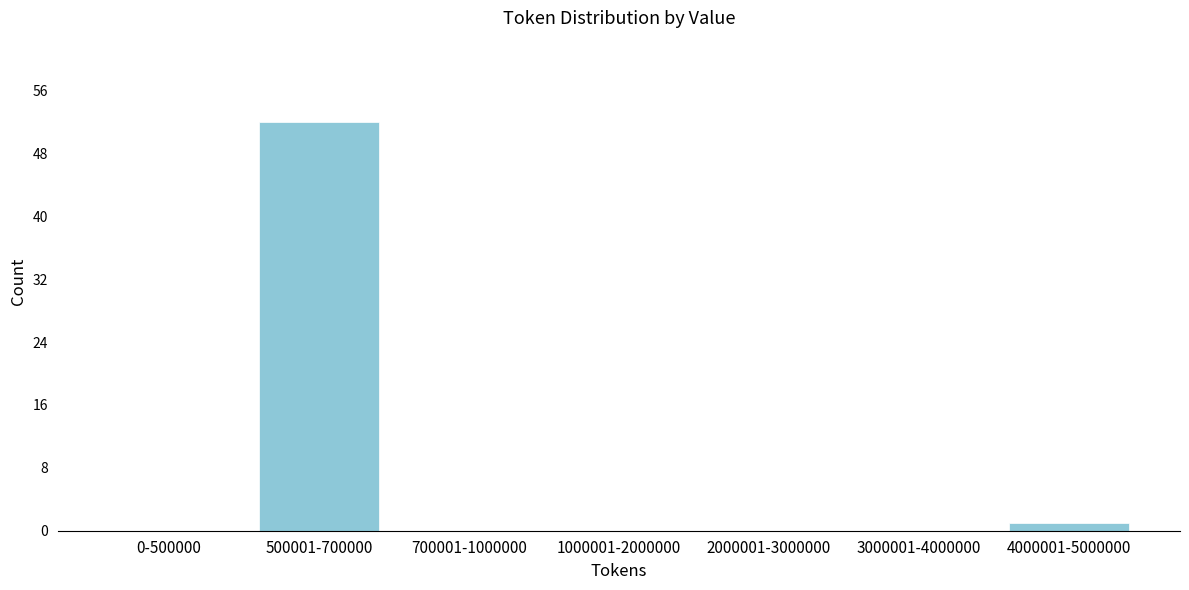

Reading left to right, transcribe all the data shown in this chart.

0-500000=0	500001-700000=52	700001-1000000=0	1000001-2000000=0	2000001-3000000=0	3000001-4000000=0	4000001-5000000=1